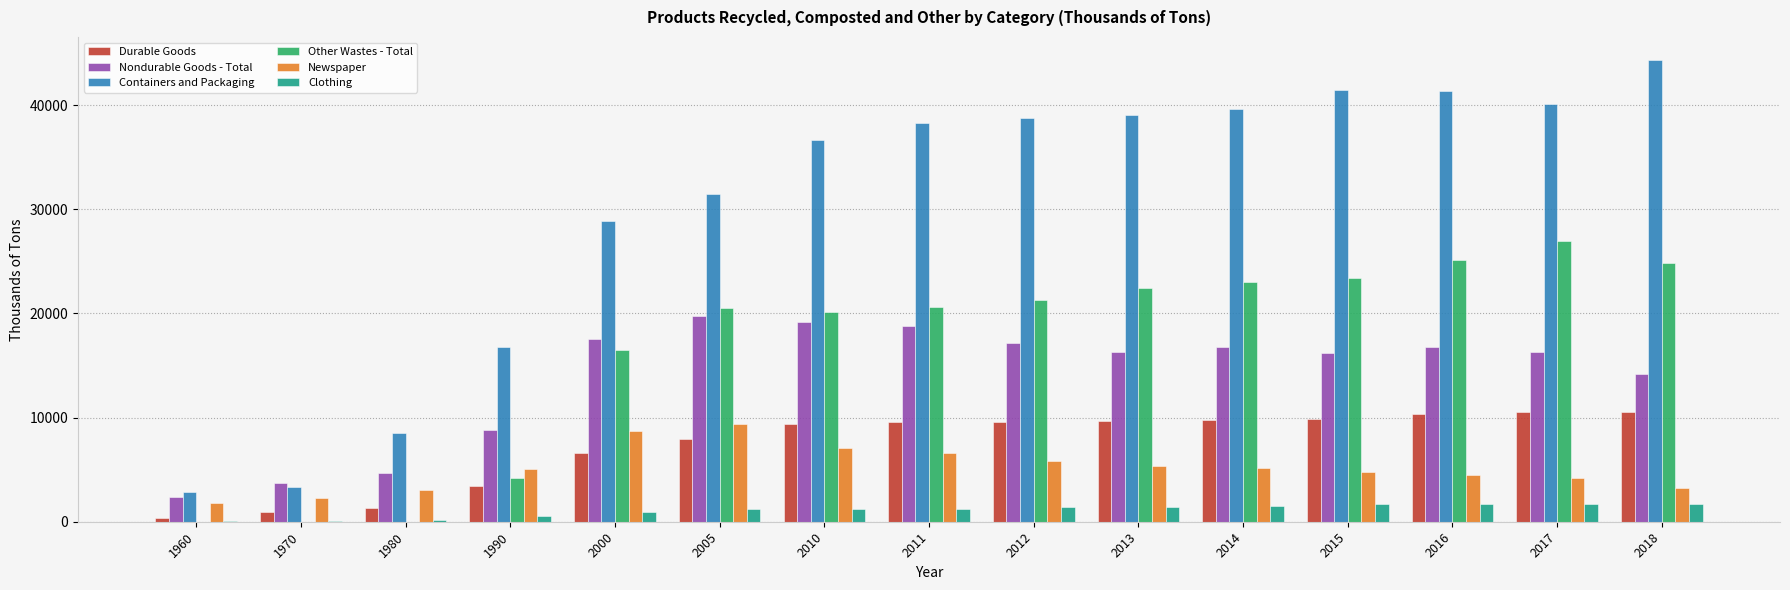

Is it true that Newspaper equals 9360 at 2005?

True